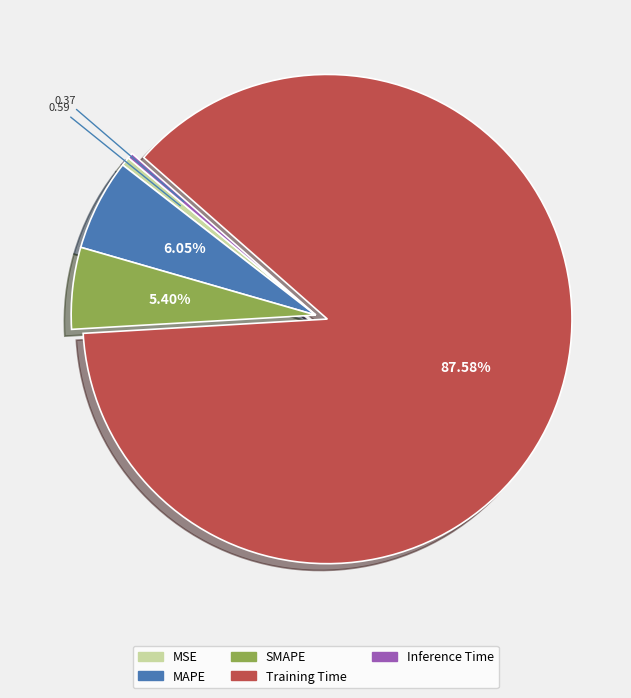

Is it true that MAPE is 1% of the pie?

False